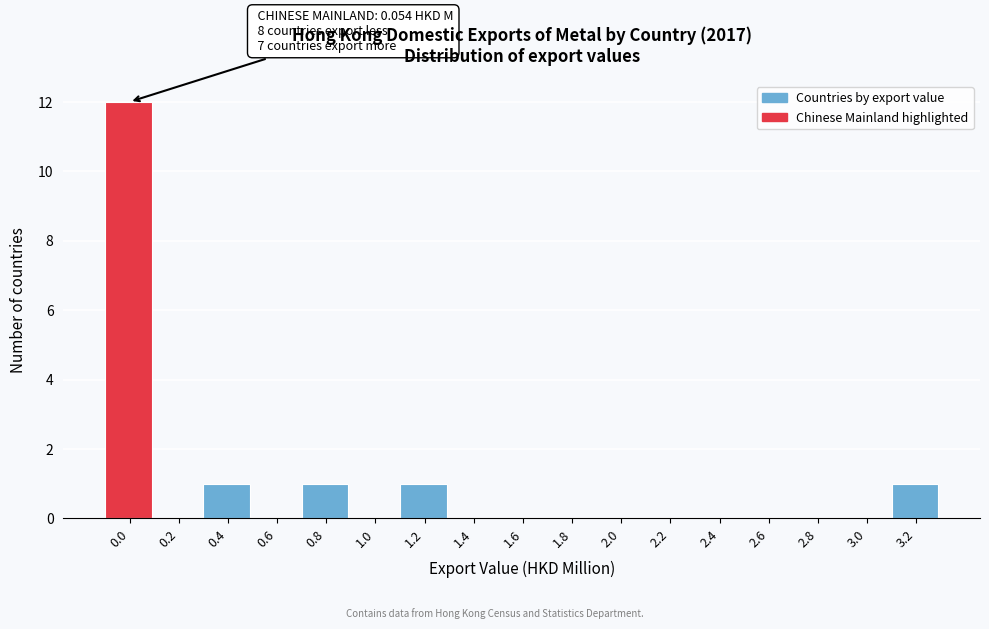

Reading left to right, what are all the values shown in this chart?

0.0=12	0.2=0	0.4=1	0.6=0	0.8=1	1.0=0	1.2=1	1.4=0	1.6=0	1.8=0	2.0=0	2.2=0	2.4=0	2.6=0	2.8=0	3.0=0	3.2=1